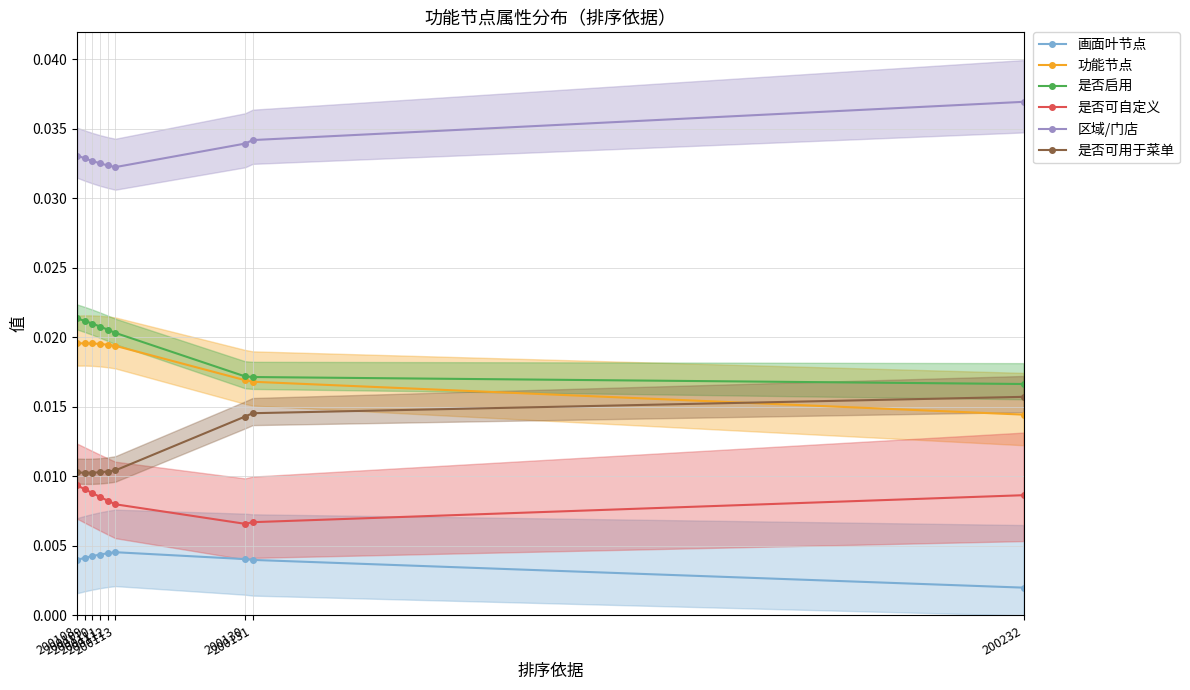

True or false: 功能节点 and 是否启用 intersect in this chart.

False